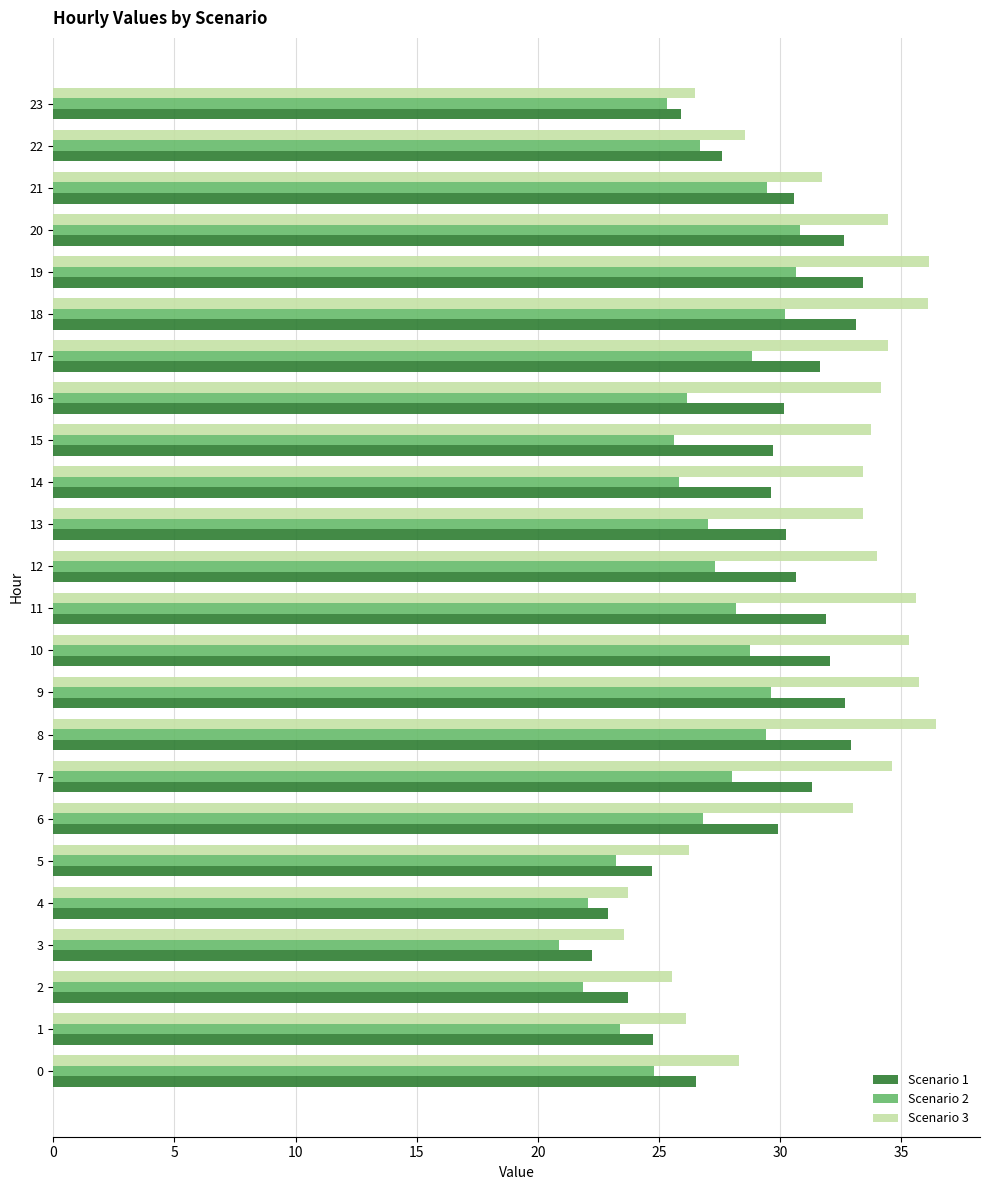

Between 15 and 20, which series saw the biggest shift?

Scenario 2